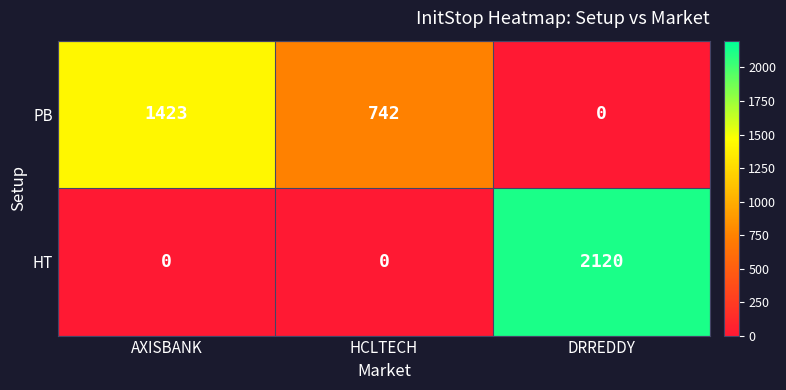

List the series in order of their overall mean, lowest first.

HT, PB